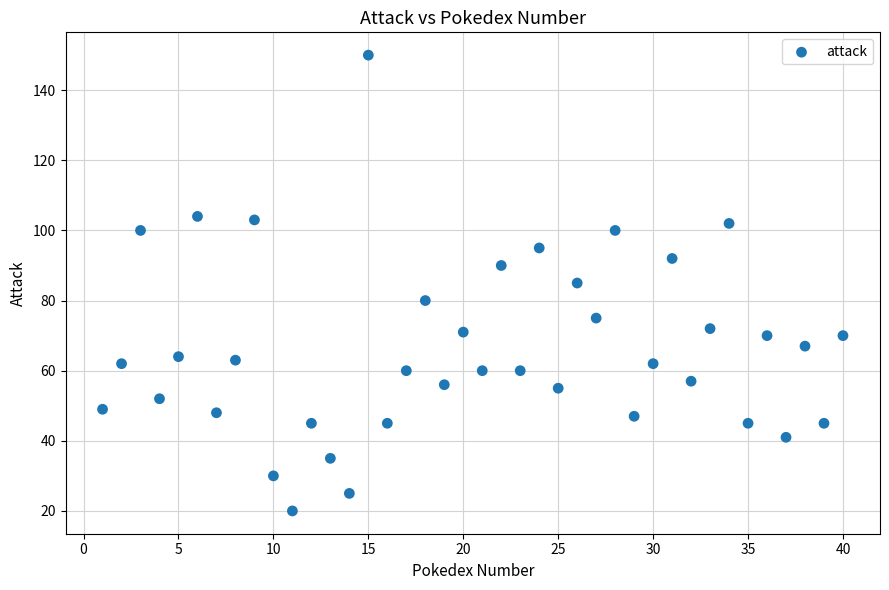

What is the range of Y values (max minus min)?

130